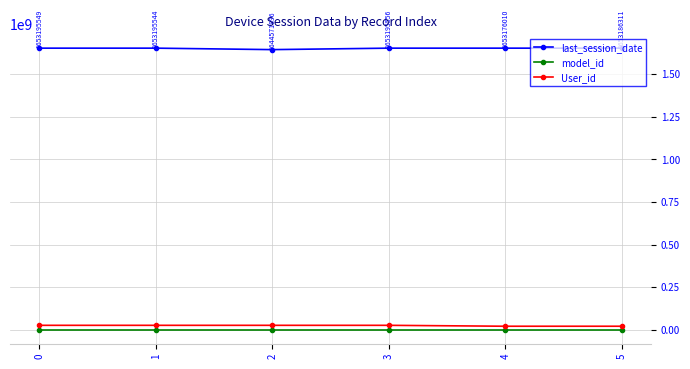

Is this an area chart (filled region under the line)?

No